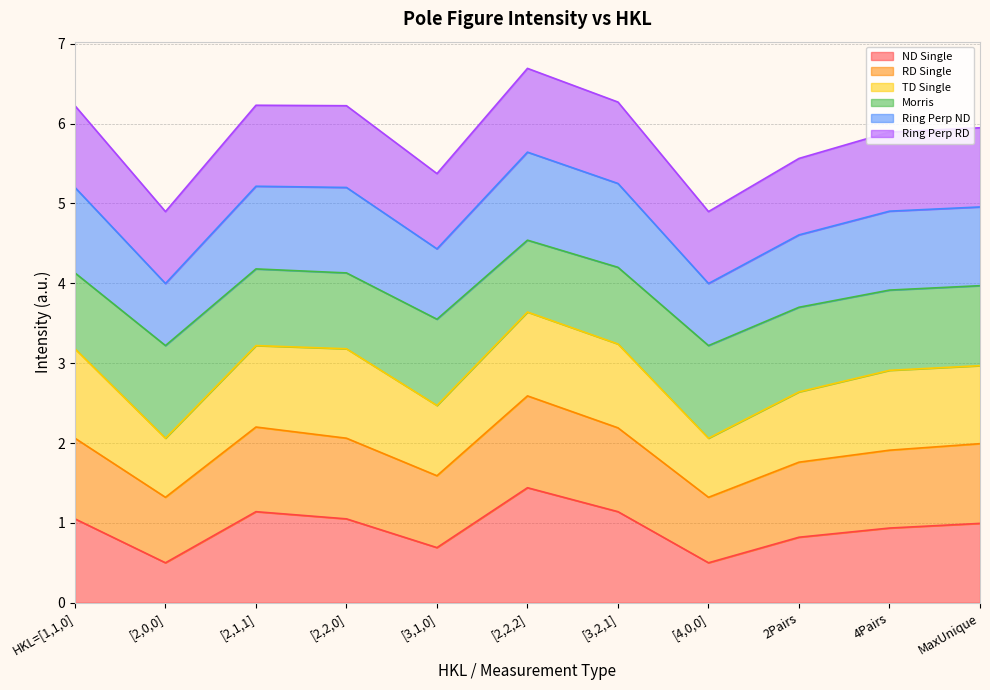

Which has a higher value, [2,1,1] or HKL=[1,1,0]?

[2,1,1]